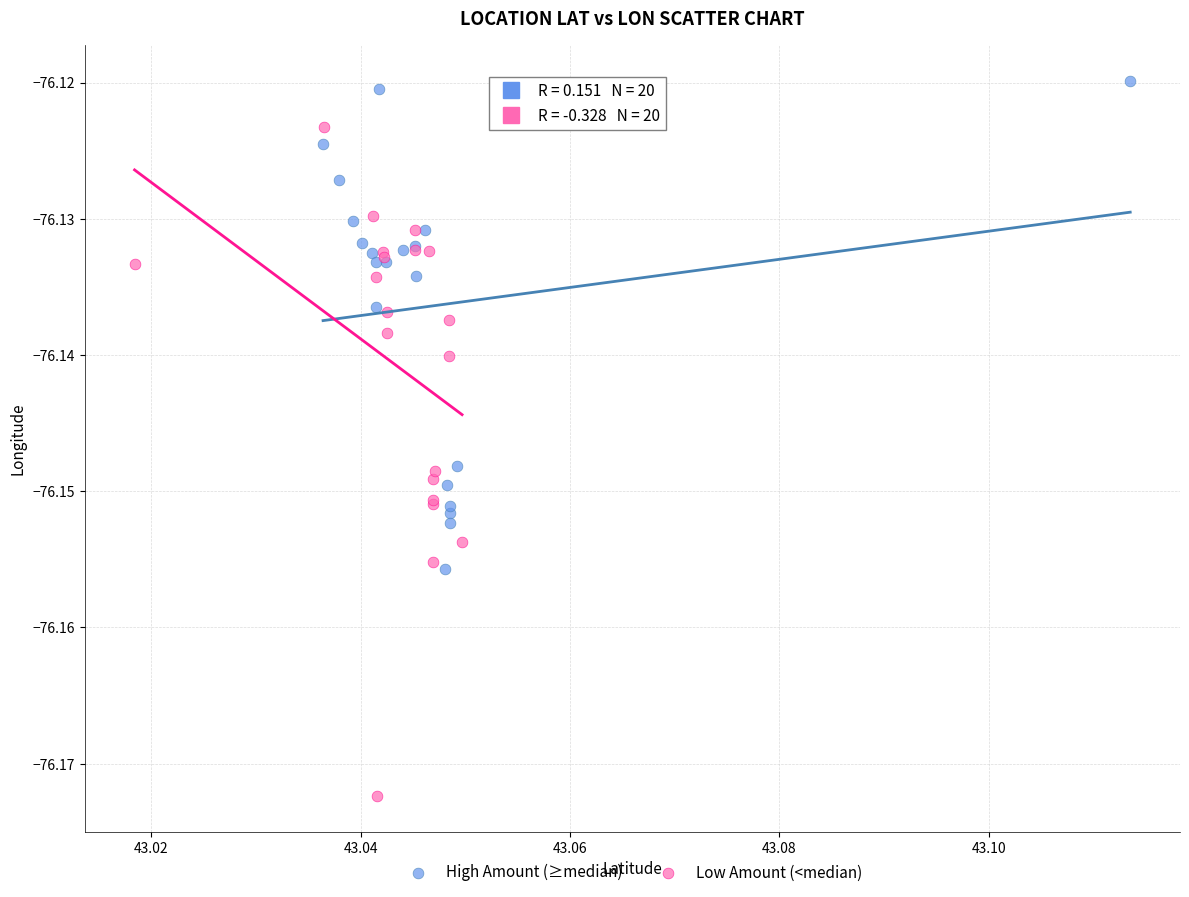

Which series reaches the minimum Y coordinate?

Low Amount (<median)